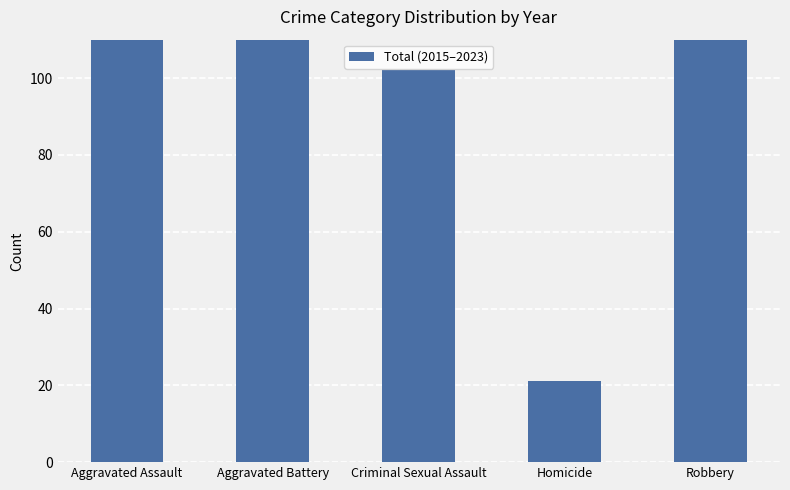

Rank the categories by value from lowest to highest.

Homicide, Criminal Sexual Assault, Aggravated Battery, Aggravated Assault, Robbery